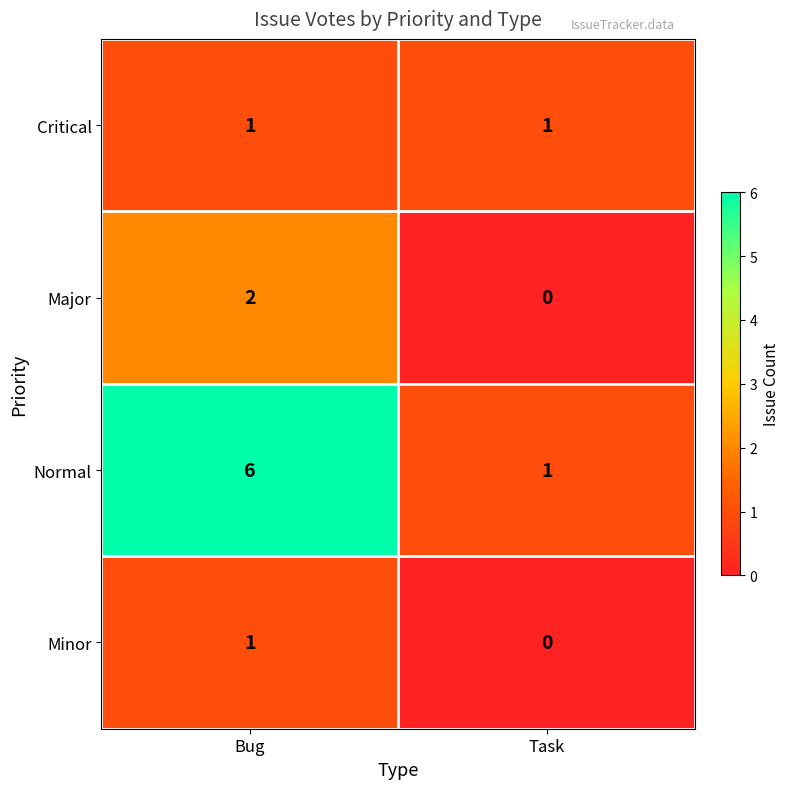

Is it true that Normal equals 6 at Bug?

True